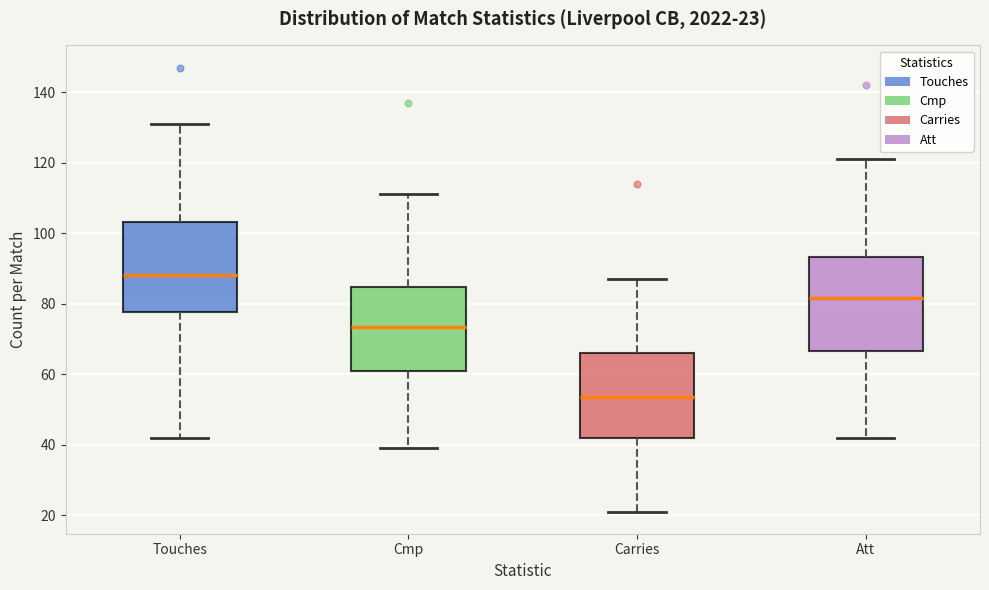

Which box has the lowest median line?

Carries